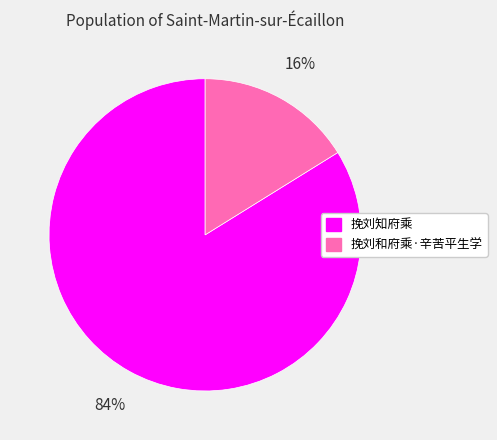

To the nearest percent, what is the difference between the 挽刘知府乘 and 挽刘和府乘·辛苦平生学 slice percentages?

68%